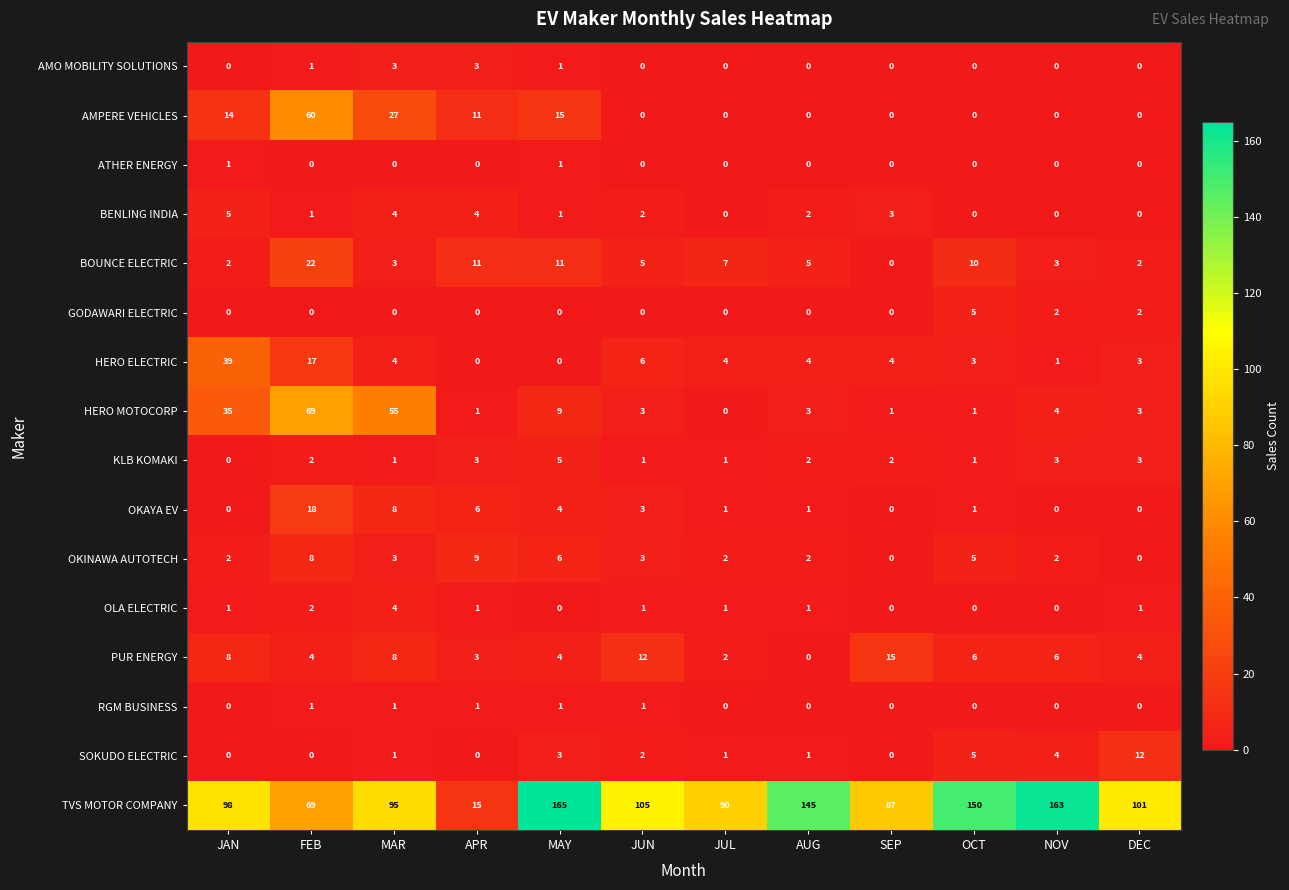

At how many categories does at least one series exceed 32?

11